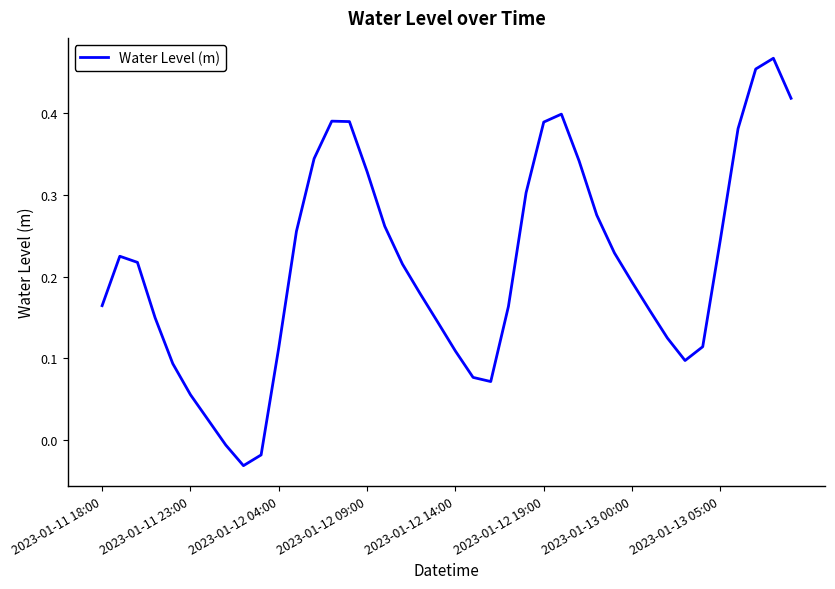

How many lines are shown in the chart?

1